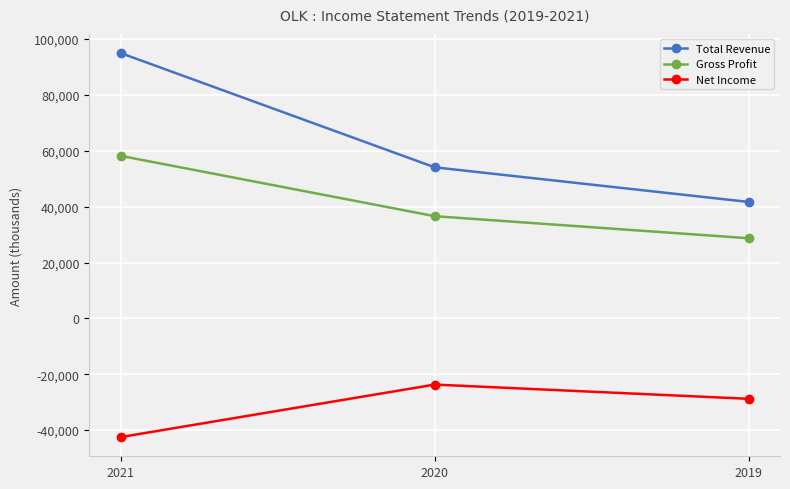

How many data points in Gross Profit are less than 36600?

1